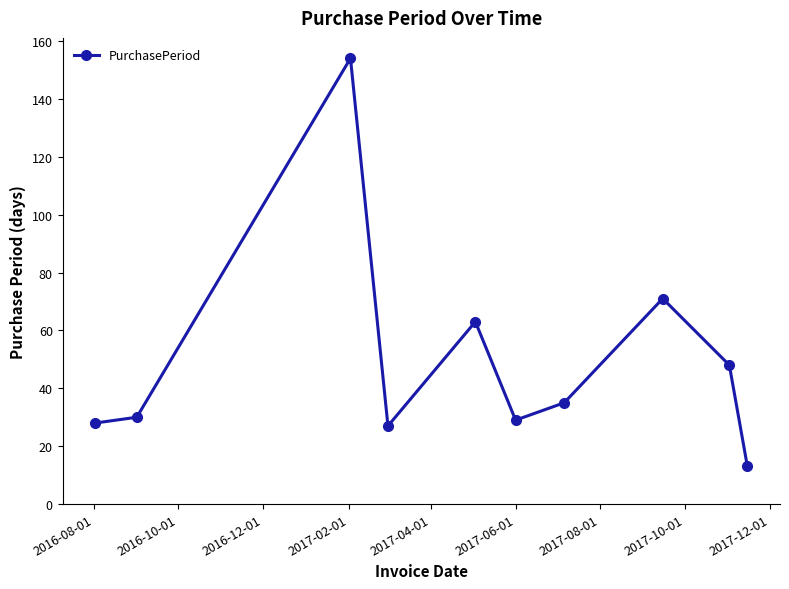

What is the value of the 8th point from the left?

71